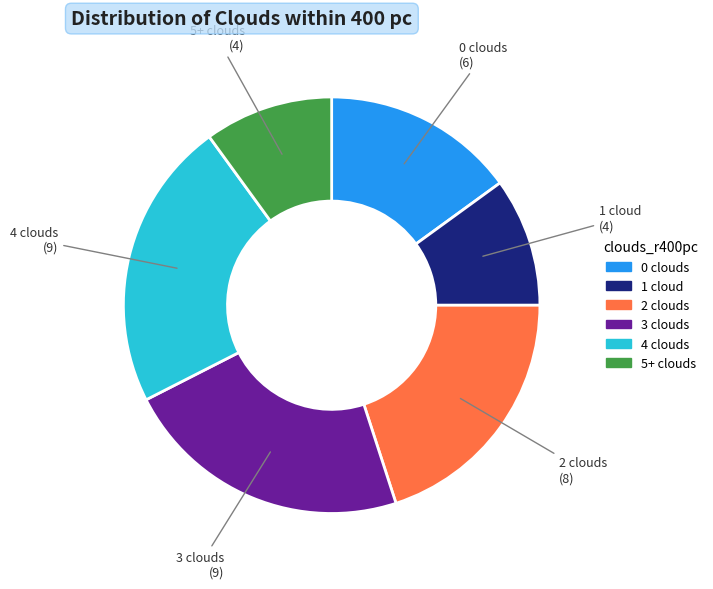

How many slices are in this pie chart?

6